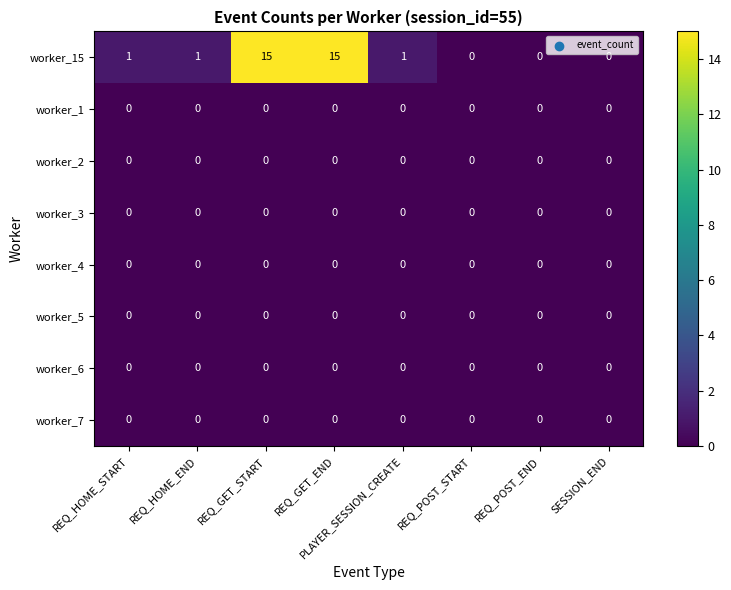

Which series has the largest total across all categories?

worker_15